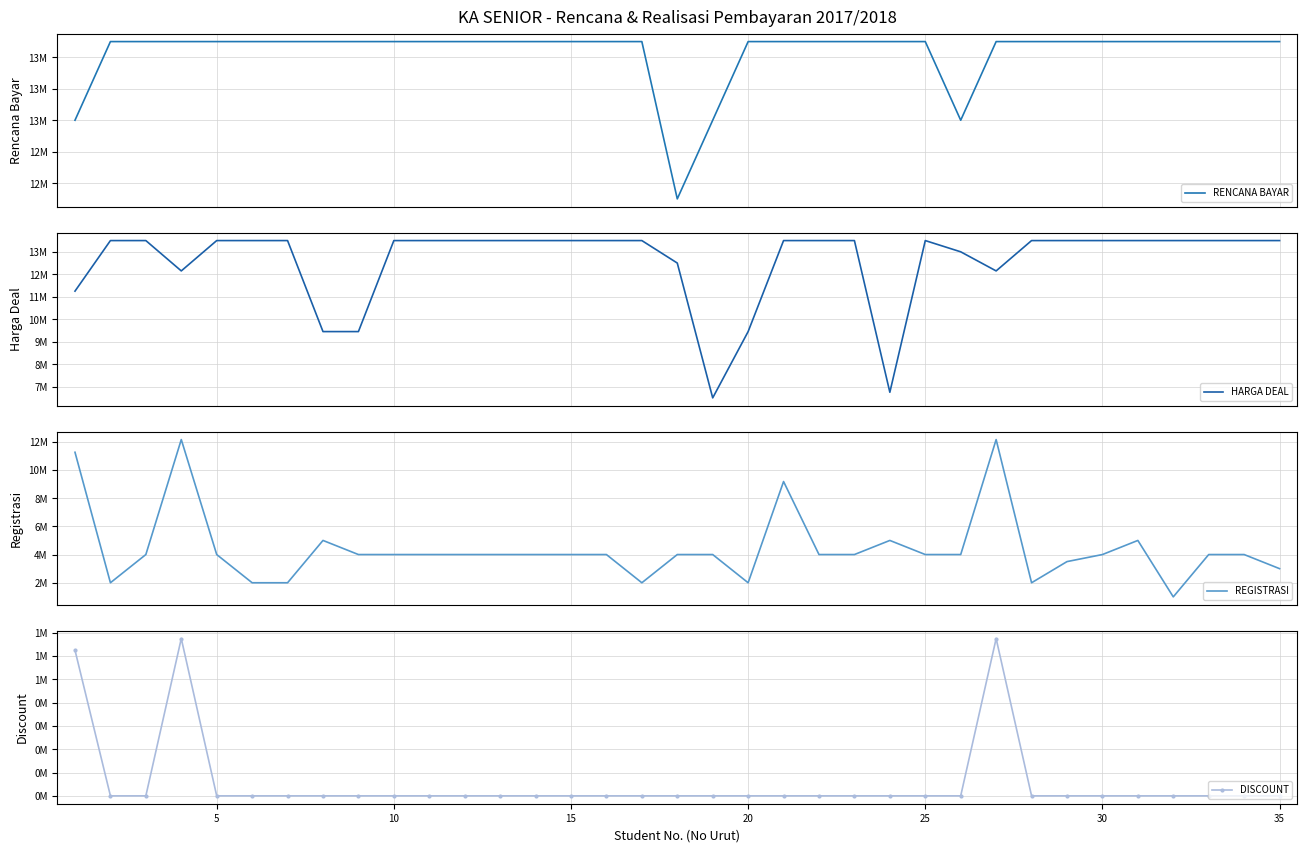

Count the number of data series in this chart.

4